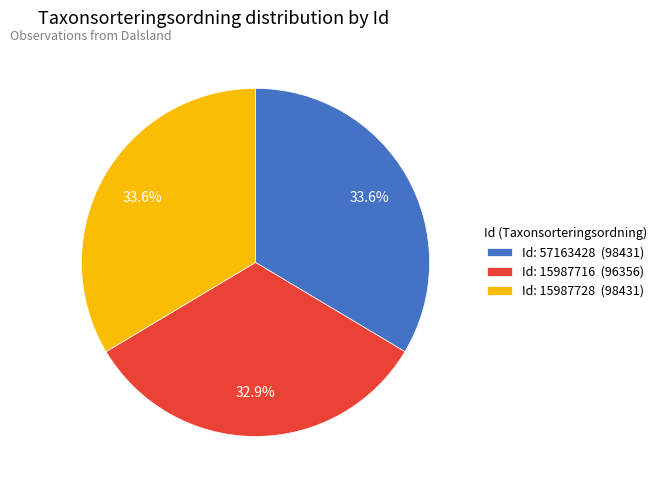

Approximately how many times larger is the value at Id: 15987716 (96356) compared to Id: 15987728 (98431)?

1.0